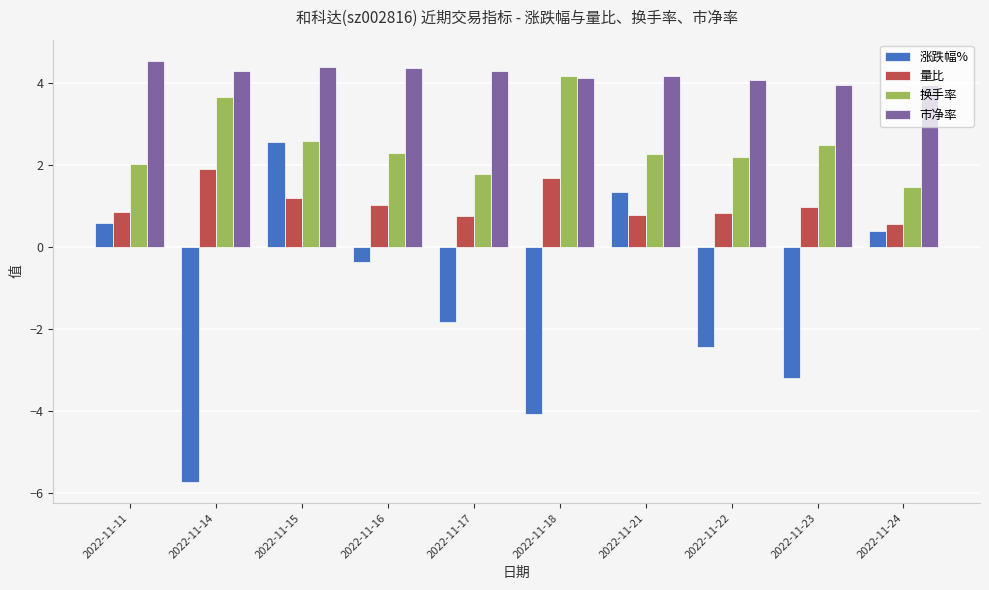

True or false: 涨跌幅% has a value of 2.0 at 2022-11-21.

False